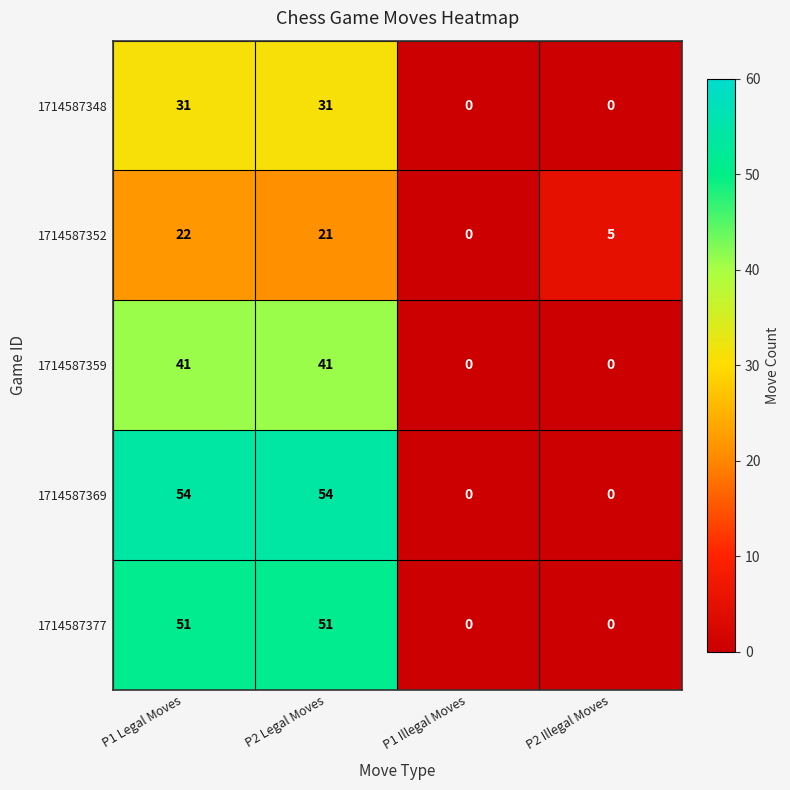

Which category has the lowest value in the 1714587352 series?

P1 Illegal Moves